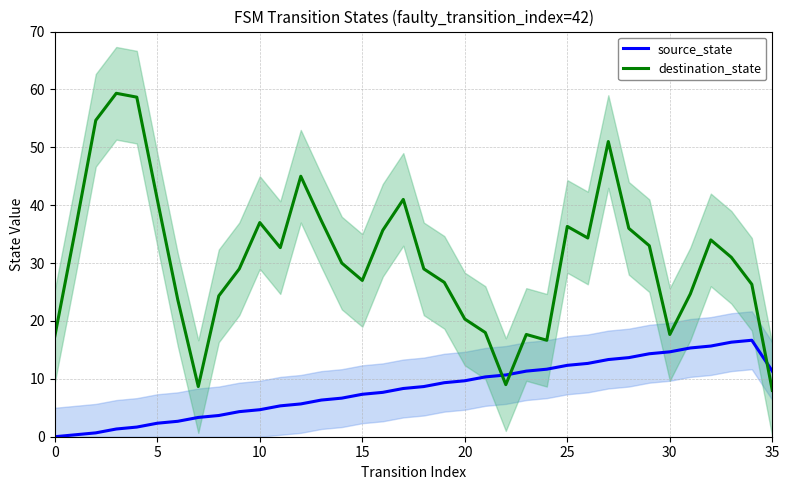

What is the value of the destination_state point at the 6th from the left?

41.0